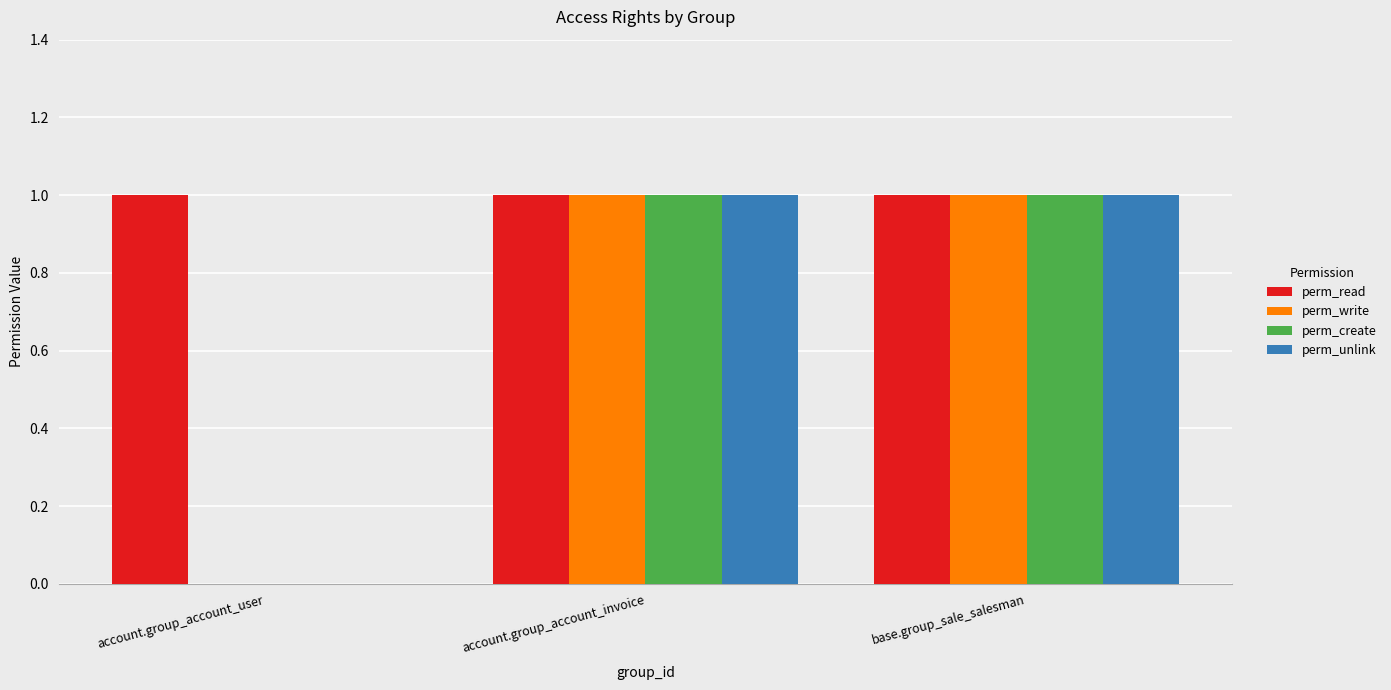

Count the perm_write values in the range 0 to 1.

3